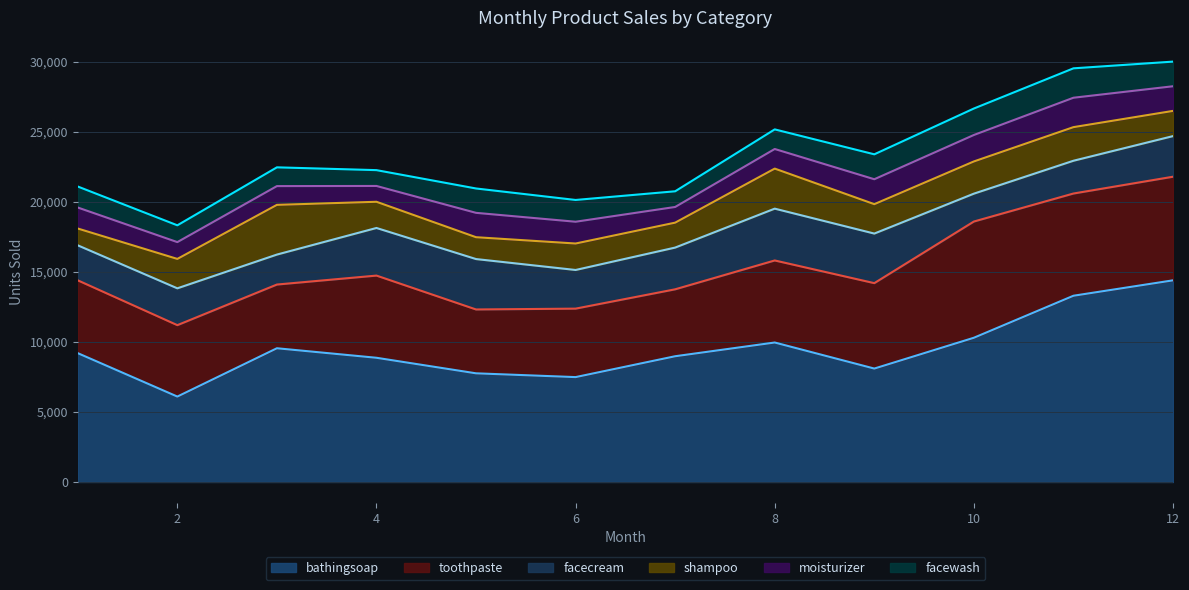

What is the average value of the bathingsoap series?

9501